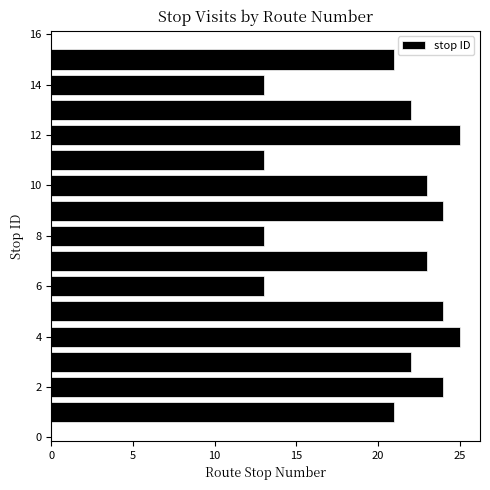

How many bars are there in total?

15